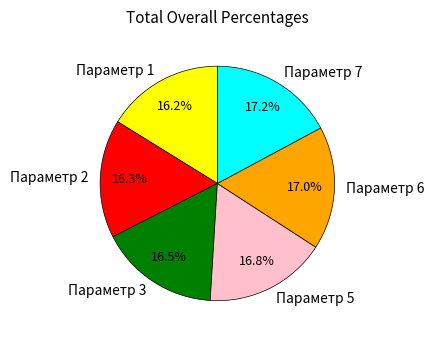

How many segments does this pie chart have?

6